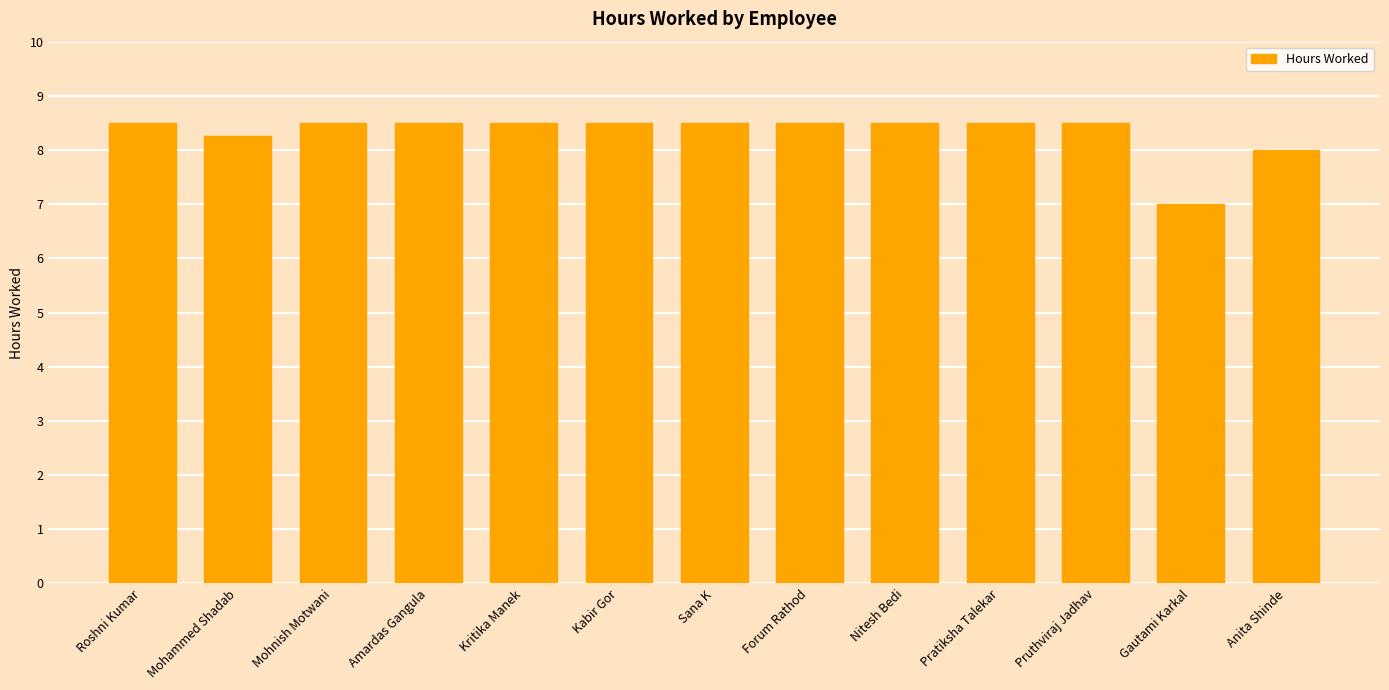

The value at Sana K is 8.5. True or false?

True